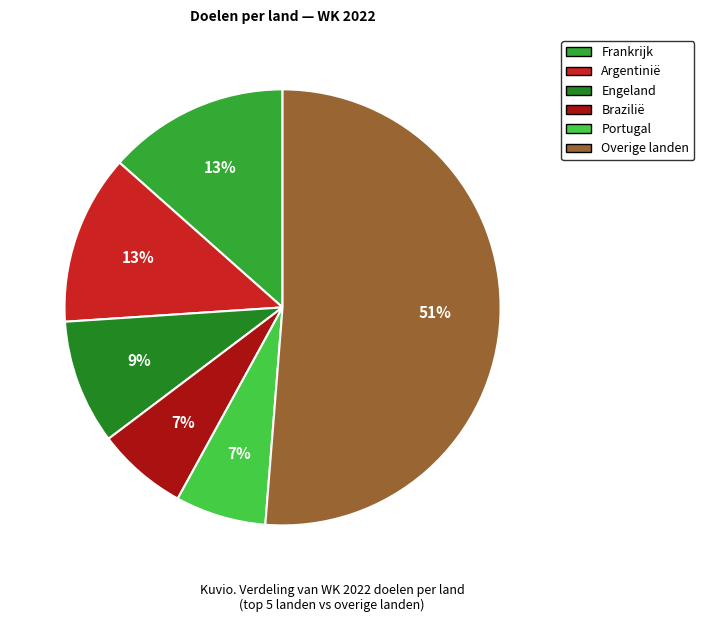

Count the number of slices in the pie.

6